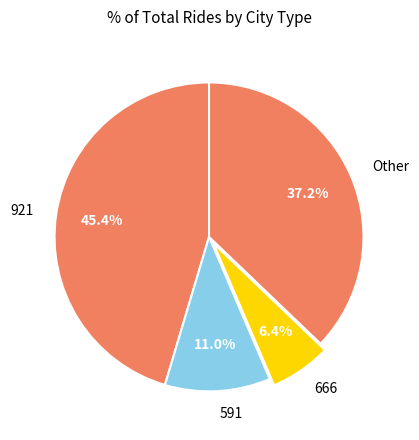

Approximately how many times larger is the value at 921 compared to 666?

7.1